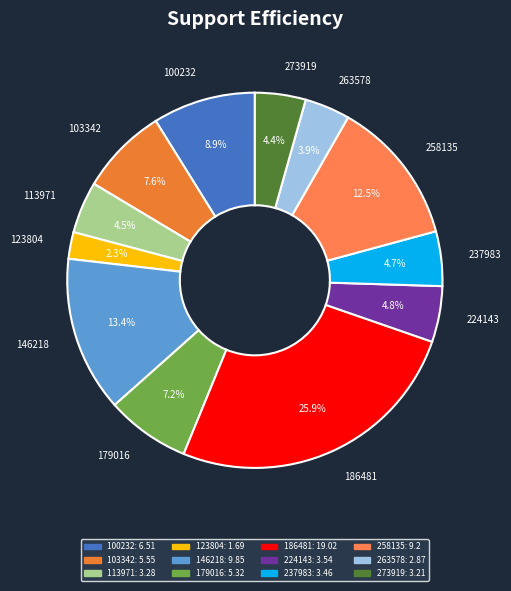

What is the smallest slice in the pie chart?

123804